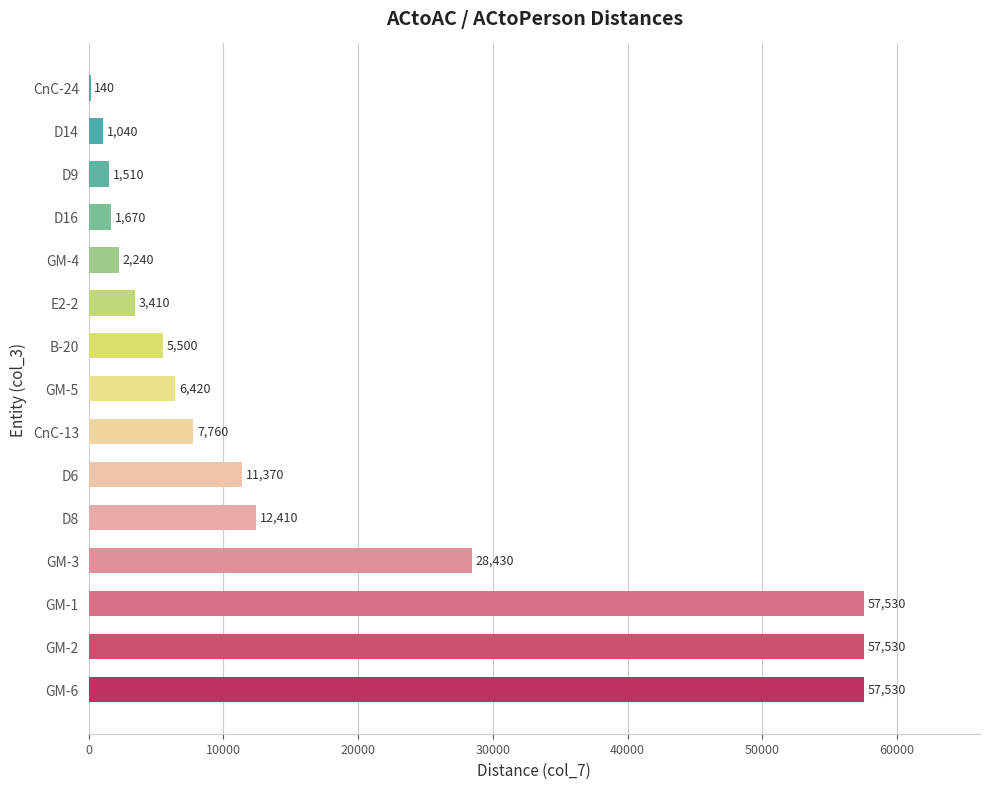

Where is the data nearest to the value 28835?

GM-3